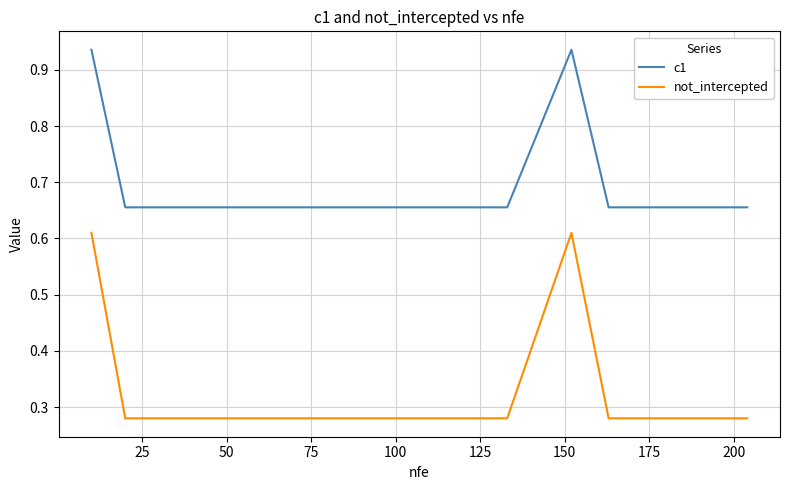

At how many categories does at least one series exceed 0?

16